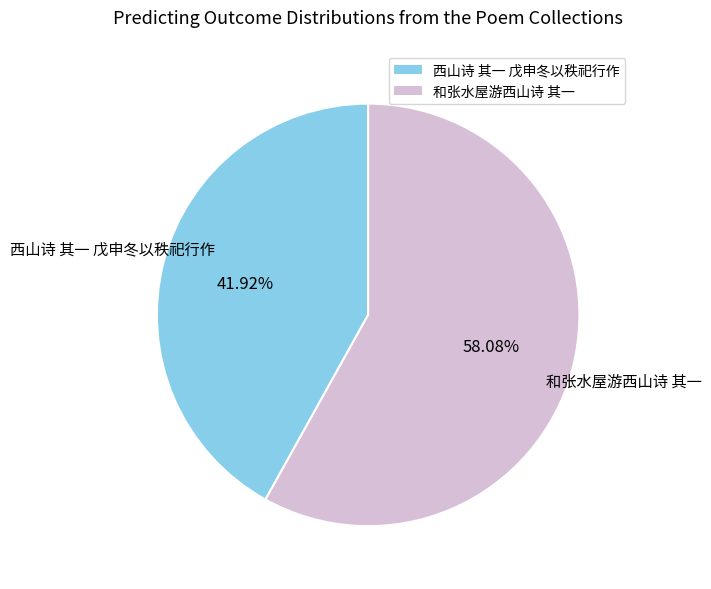

Rank the categories by value from highest to lowest.

和张水屋游西山诗 其一, 西山诗 其一 戊申冬以秩祀行作